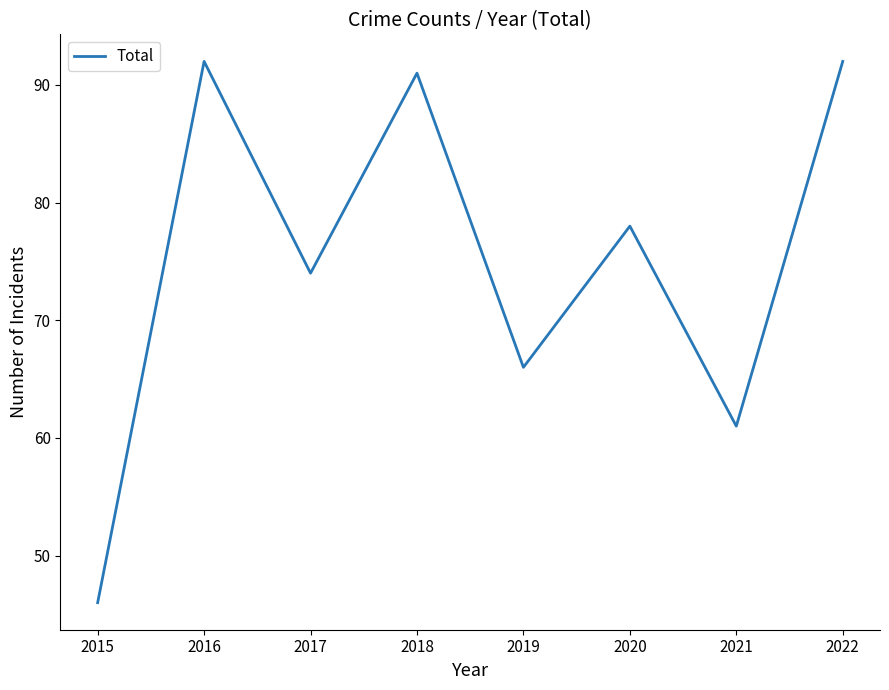

Reading left to right, transcribe all the data shown in this chart.

2015=46	2016=92	2017=74	2018=91	2019=66	2020=78	2021=61	2022=92